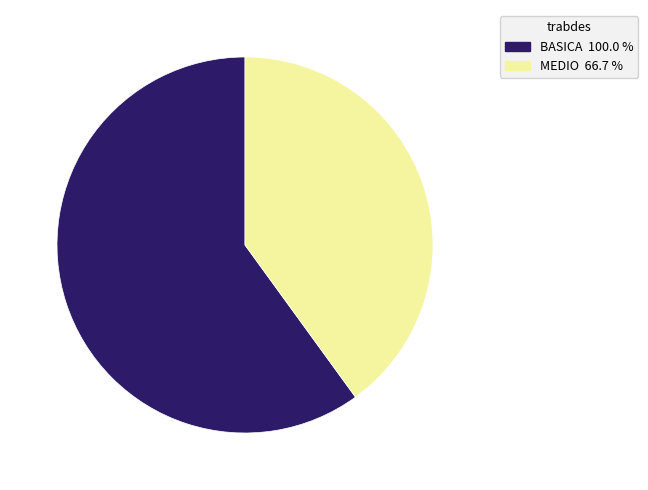

Combined, do MEDIO and BASICA account for over 50%?

Yes